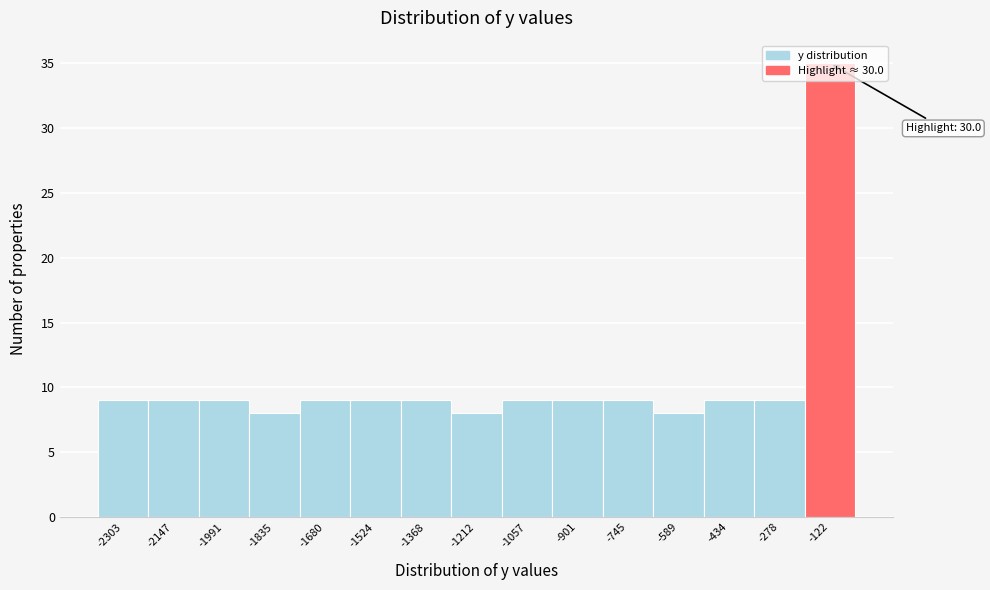

At which category does the chart reach its peak across all series?

-122